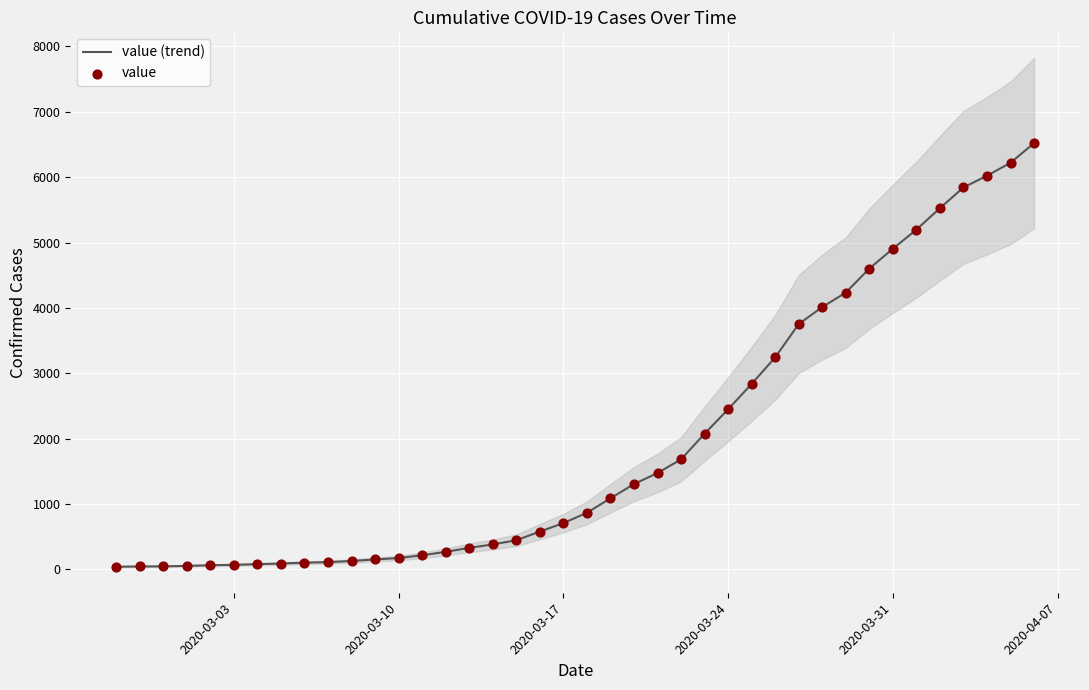

What is the maximum value for value (trend)?

6521